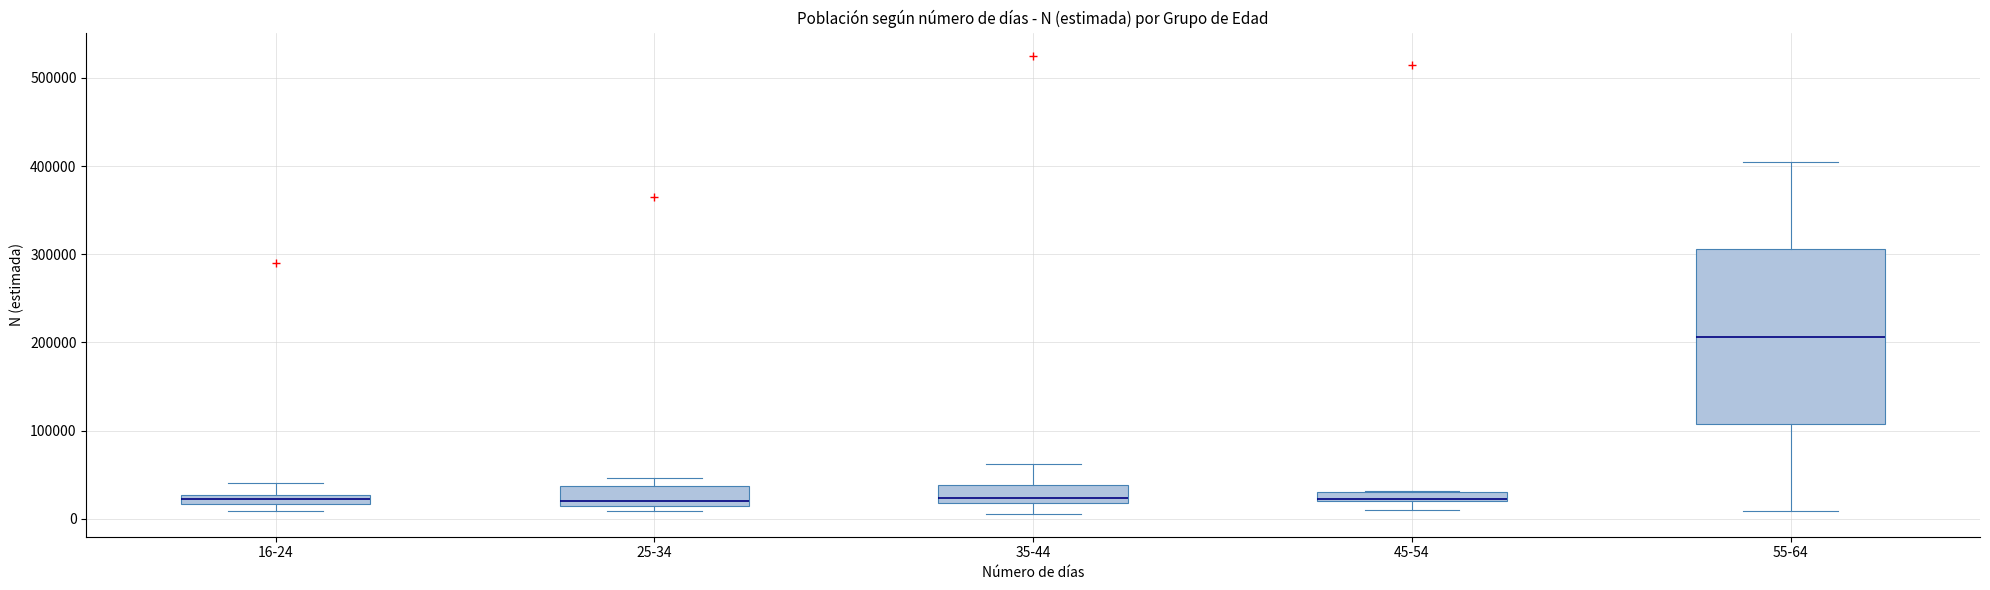

Which box is the tallest, from its lower edge to its upper edge?

55-64